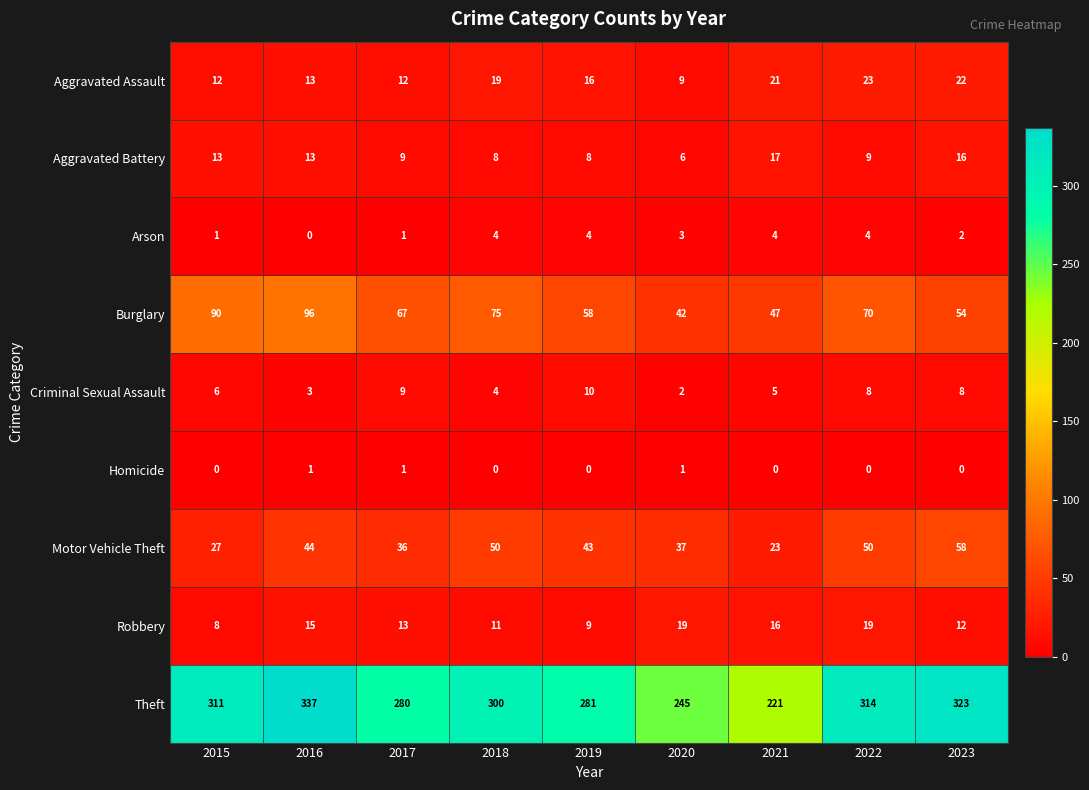

What is the sum of all Burglary values?

599